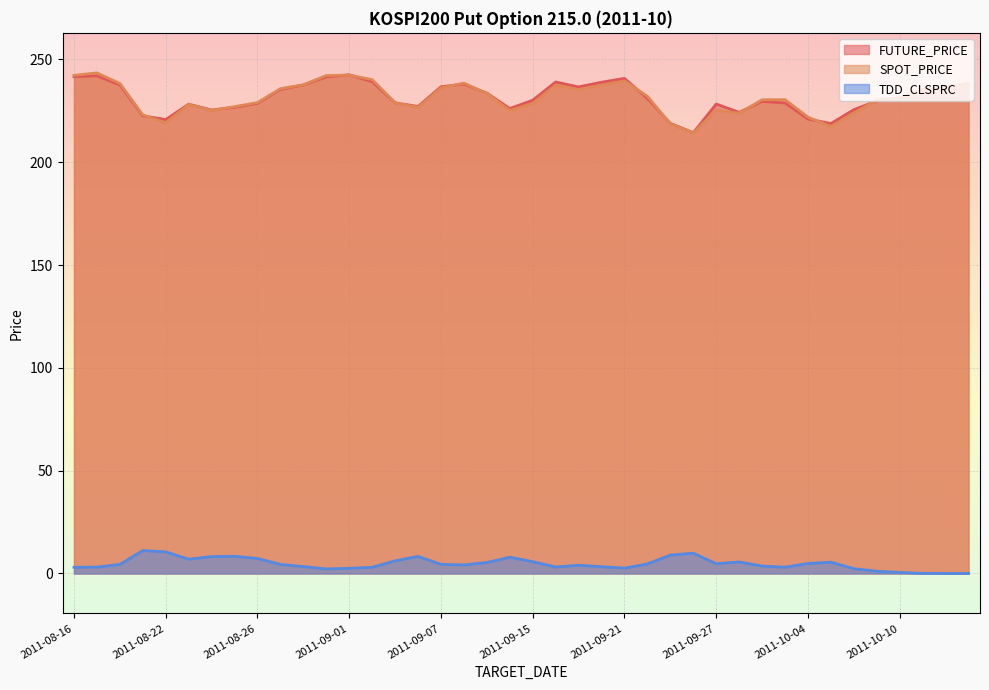

How many data points in TDD_CLSPRC are above 4?

22